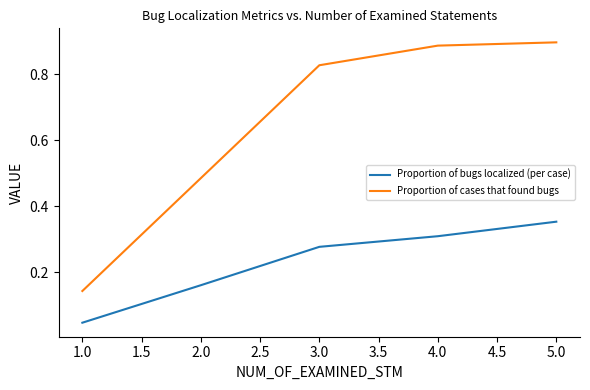

What position from the right is 1.0?

5